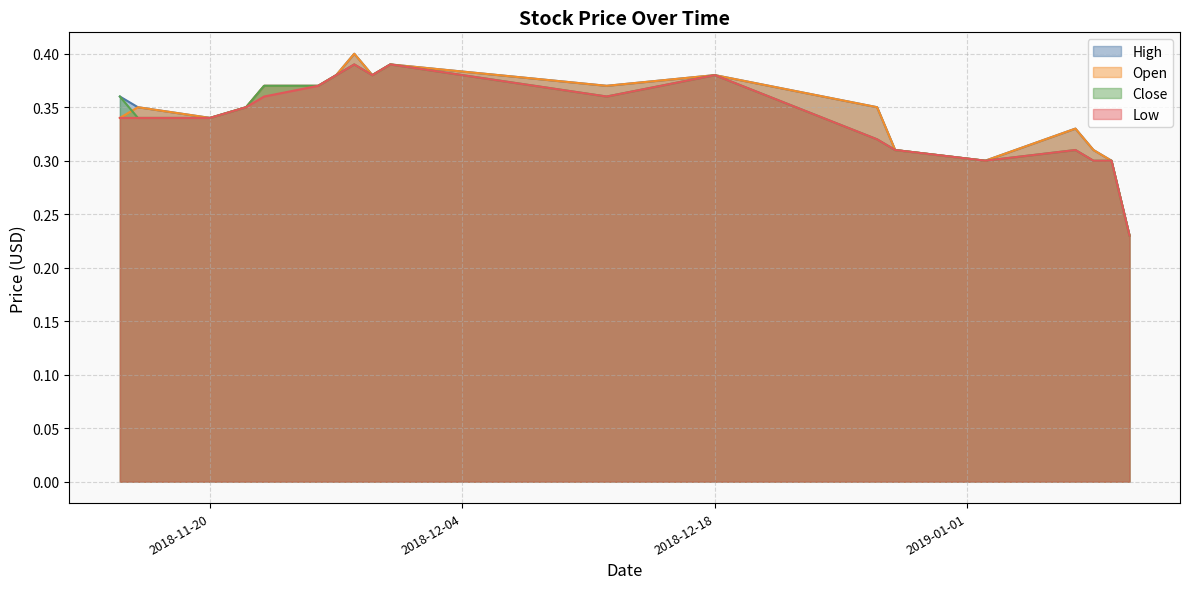

How many Low values are between 0 and 1?

19